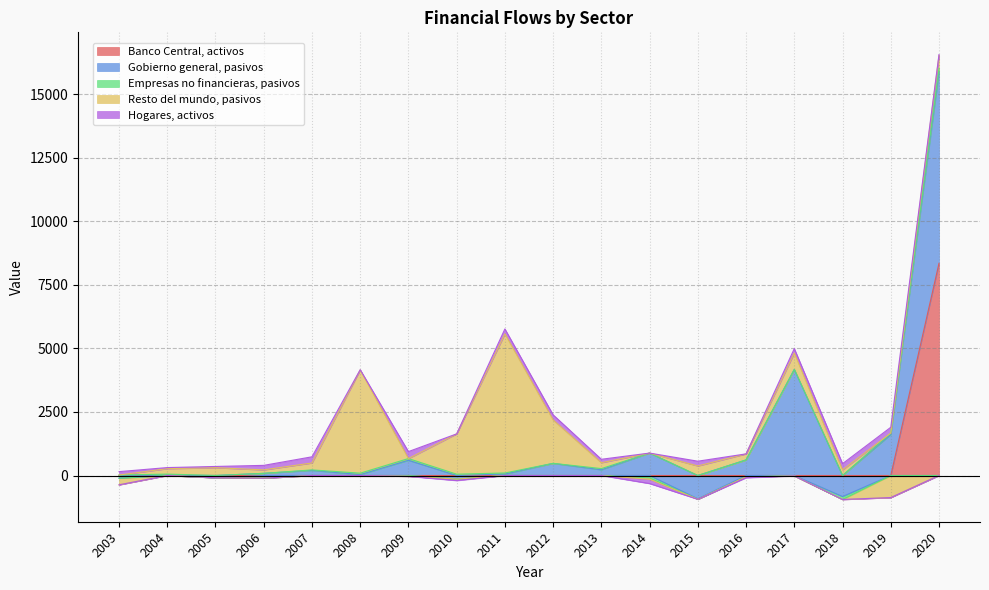

At which category is the sum across all series the highest?

2020